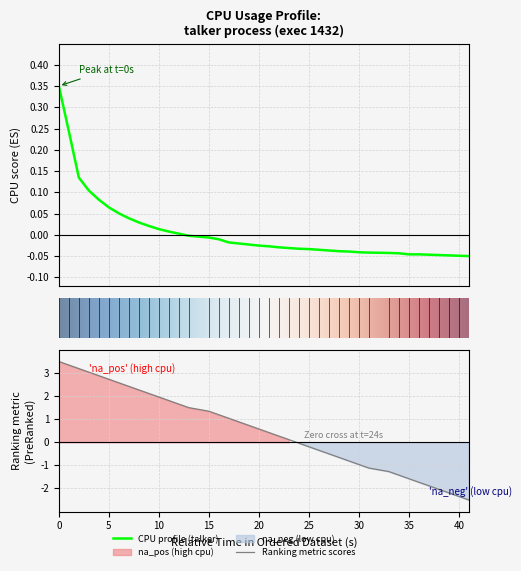

What is the difference between the maximum and minimum values?

0.4